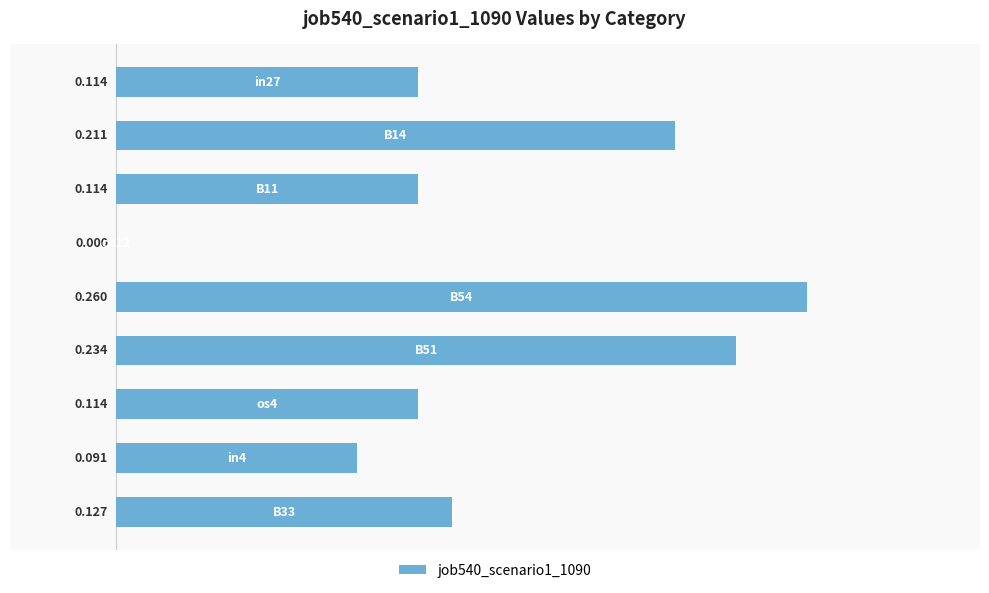

List the labels in order of value, smallest first.

3, 7, 0, 2, 6, 8, 1, 5, 4